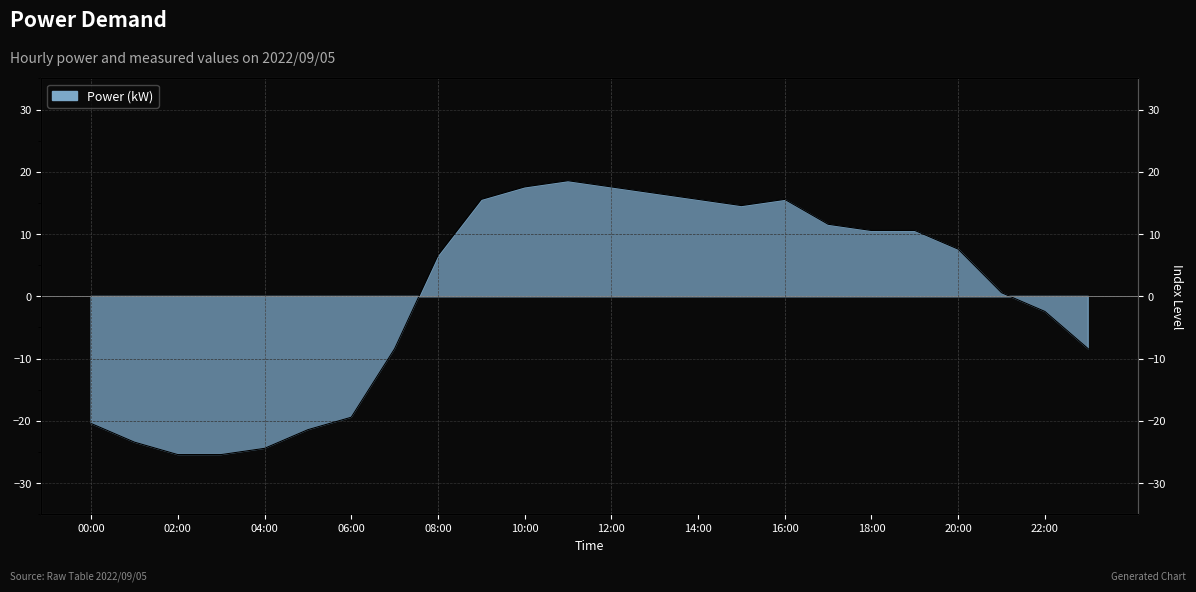

Reading right to left, list all the values displayed in this chart.

-8.4	-2.4	0.6	7.6	10.6	10.6	11.6	15.6	14.6	15.6	16.6	17.6	18.6	17.6	15.6	6.6	-8.4	-19.4	-21.4	-24.4	-25.4	-25.4	-23.4	-20.4